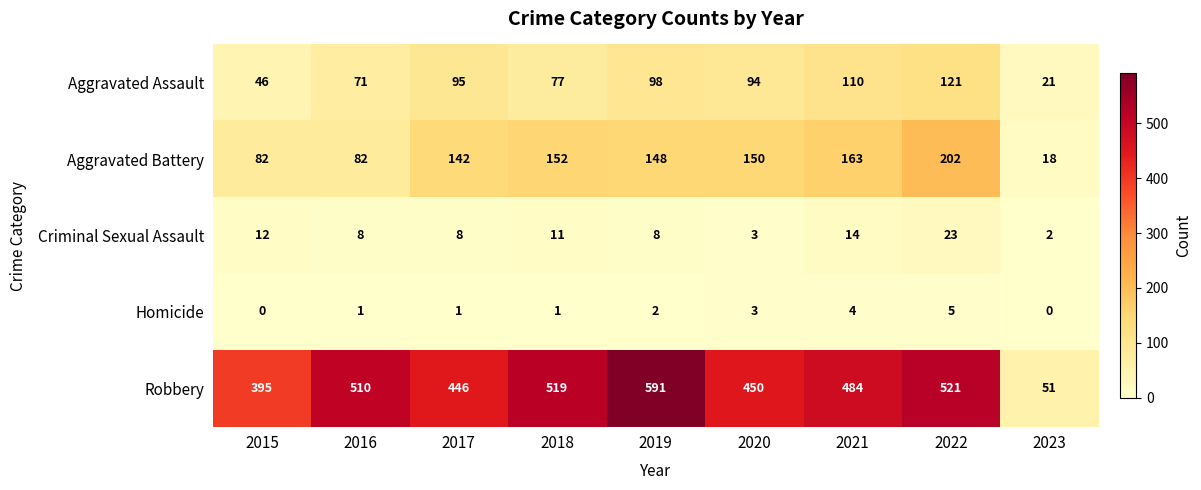

At which label is Criminal Sexual Assault closest to 12?

2015